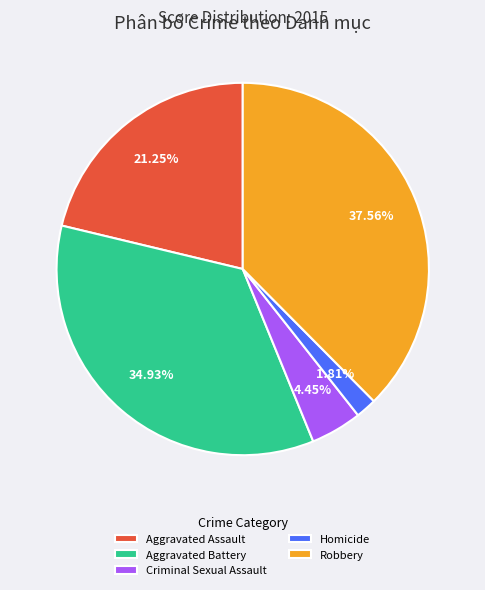

How many slices are in this pie chart?

5